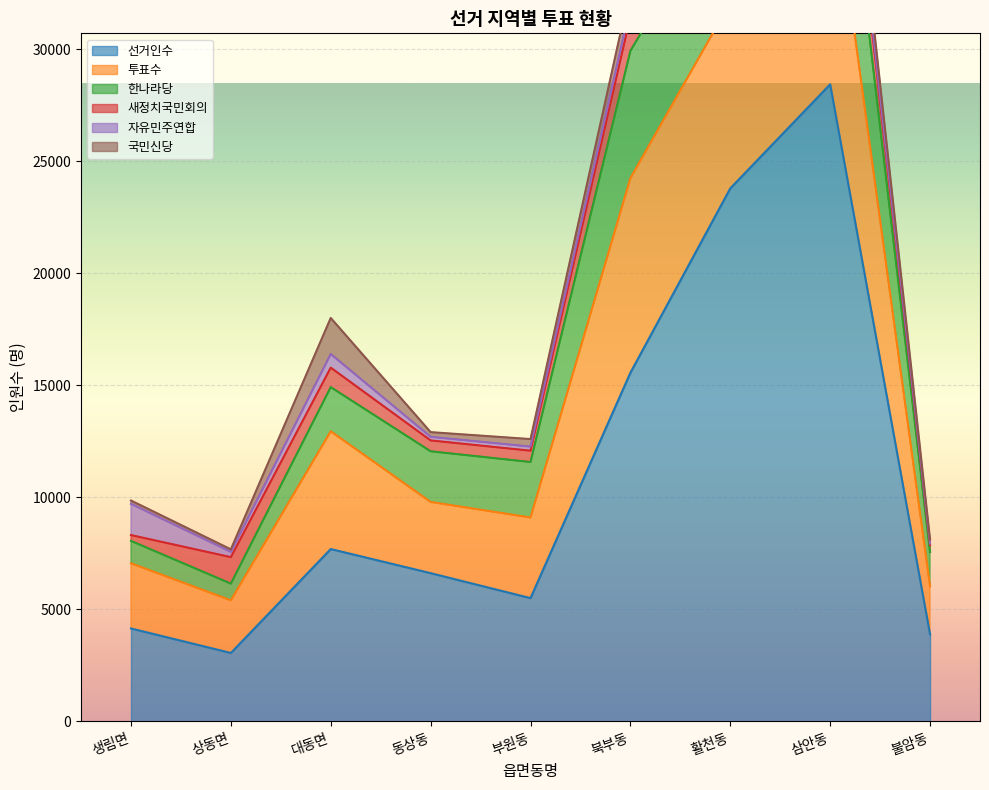

Reading left to right, what are all the values shown in this chart?

선거인수: 4152	3058	7696	6620	5506	15565	23793	28437	3888
투표수: 2909	2350	5256	3178	3598	8683	8295	10270	2145
한나라당: 999	745	1970	2261	2476	5680	5341	6785	1527
새정치국민회의: 259	1182	870	485	505	1541	1647	1949	311
자유민주연합: 1396	236	608	160	183	460	324	388	74
국민신당: 146	111	1609	209	335	794	849	958	181